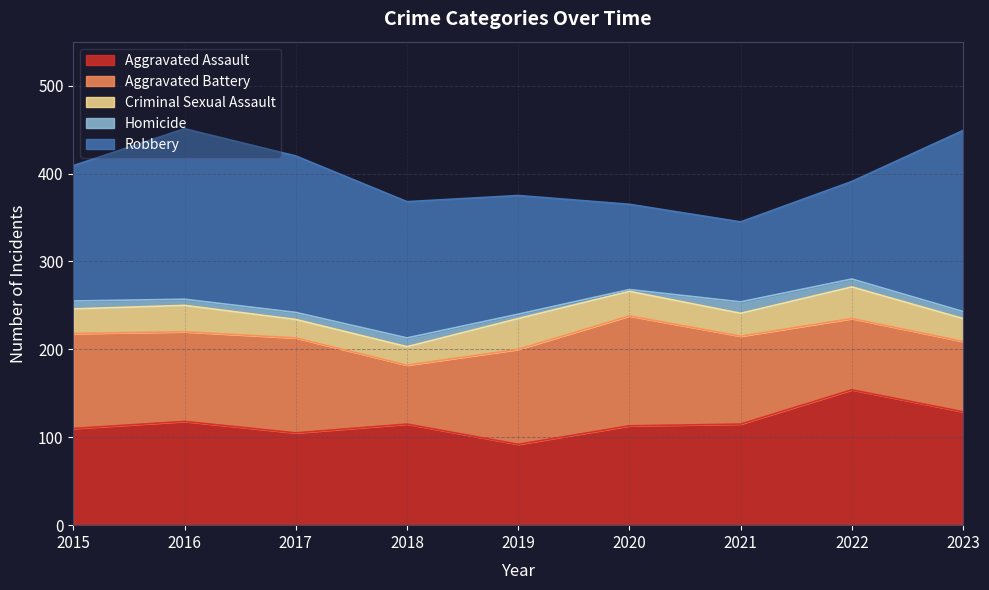

The value of Robbery at 2023 is 206. True or false?

True